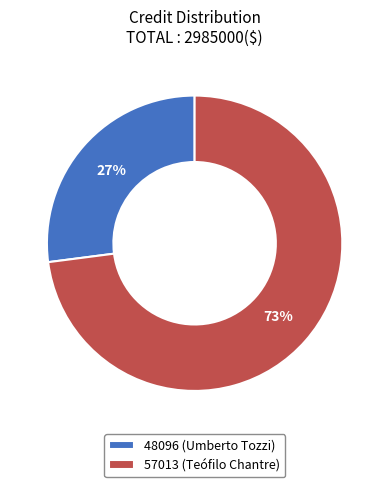

To the nearest percent, what percentage of the pie is 57013 (Teófilo Chantre)?

73%